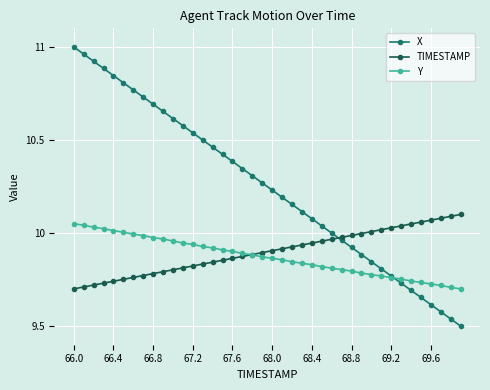

Which series has the widest spread of values?

X